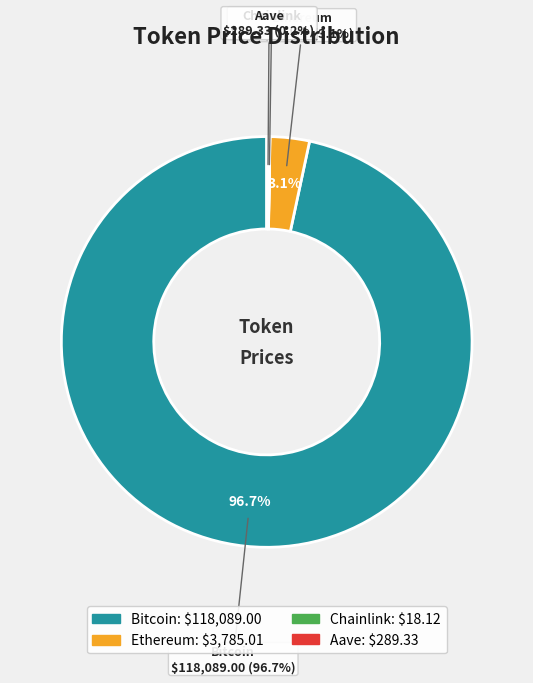

What is the largest slice in the pie chart?

Bitcoin